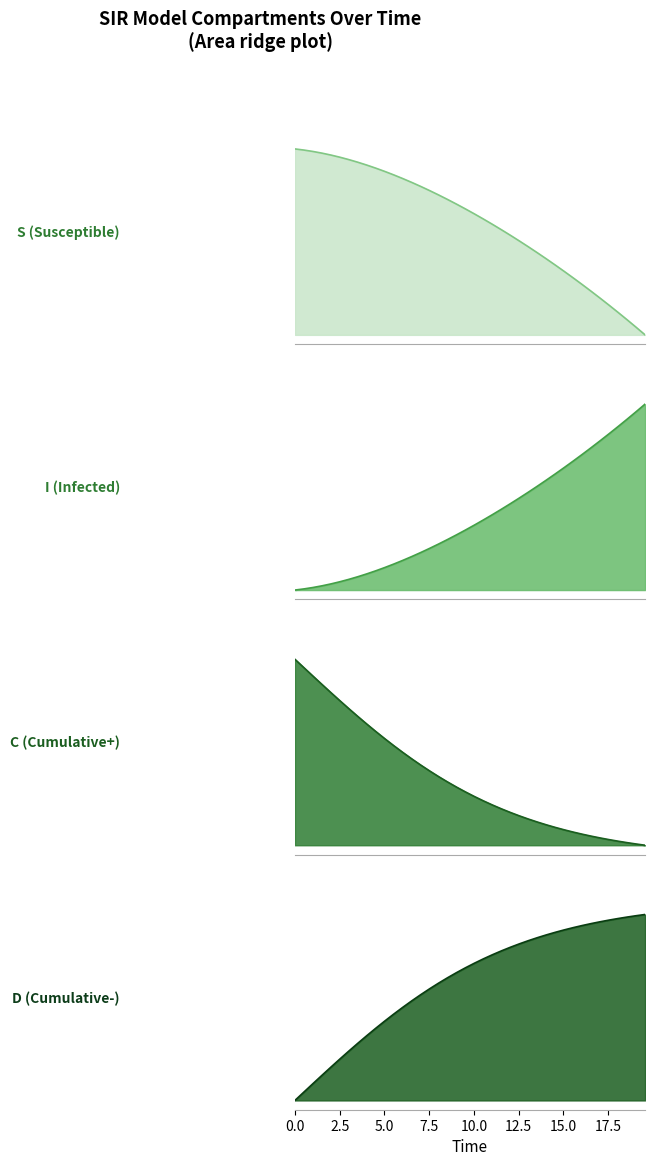

Which series ends up on top after the final intersection of S (Susceptible) and D (Cumulative-)?

D (Cumulative-)